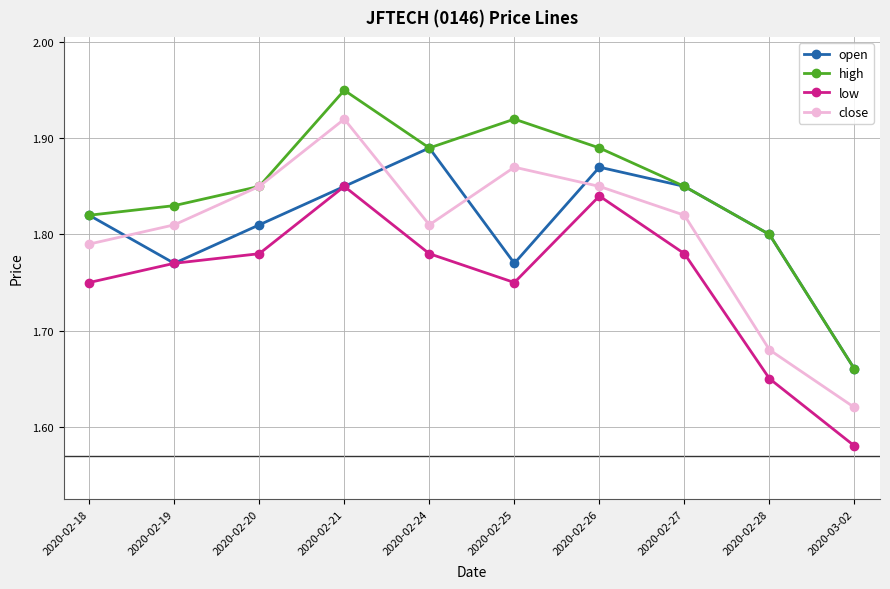

True or false: low and high intersect in this chart.

False